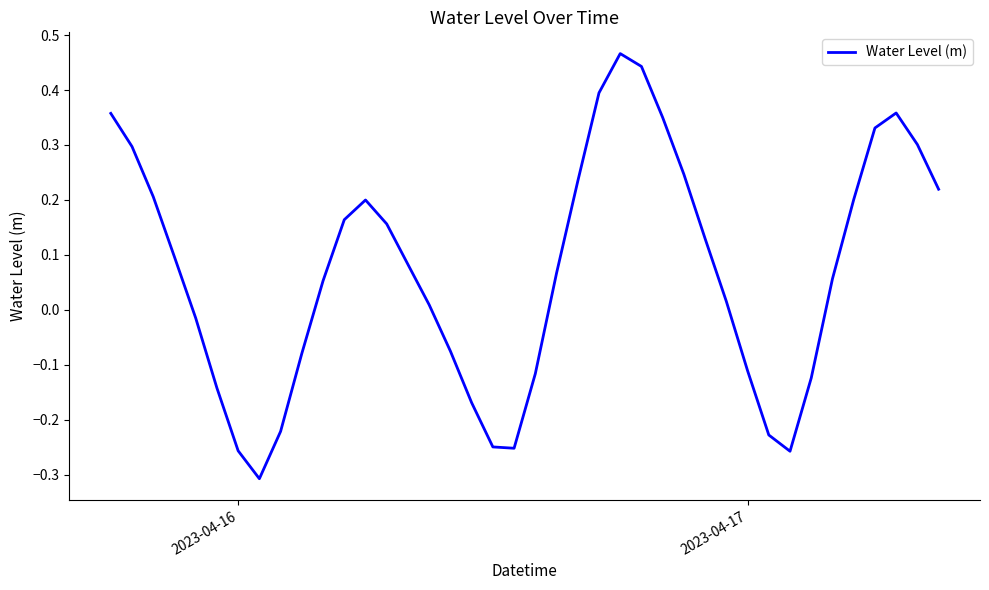

What is the difference between the maximum and minimum values?

0.8